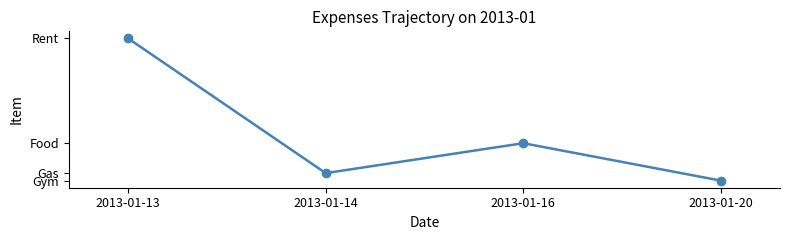

The chart shows a value of 50 at 2013-01-20. True or false?

True